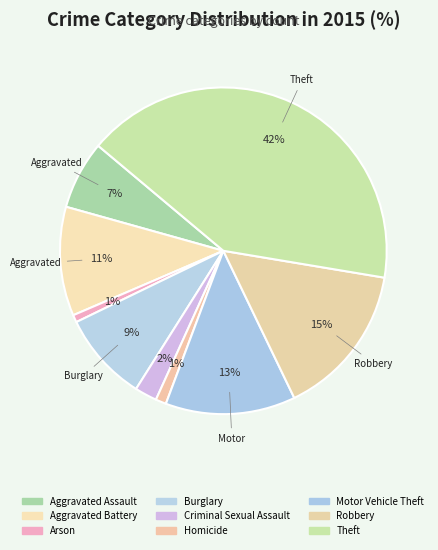

Which category has the smallest portion of the pie?

Arson